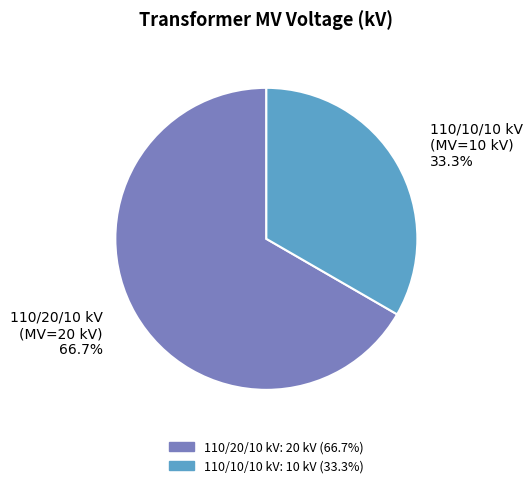

Is there a majority slice in this chart?

Yes